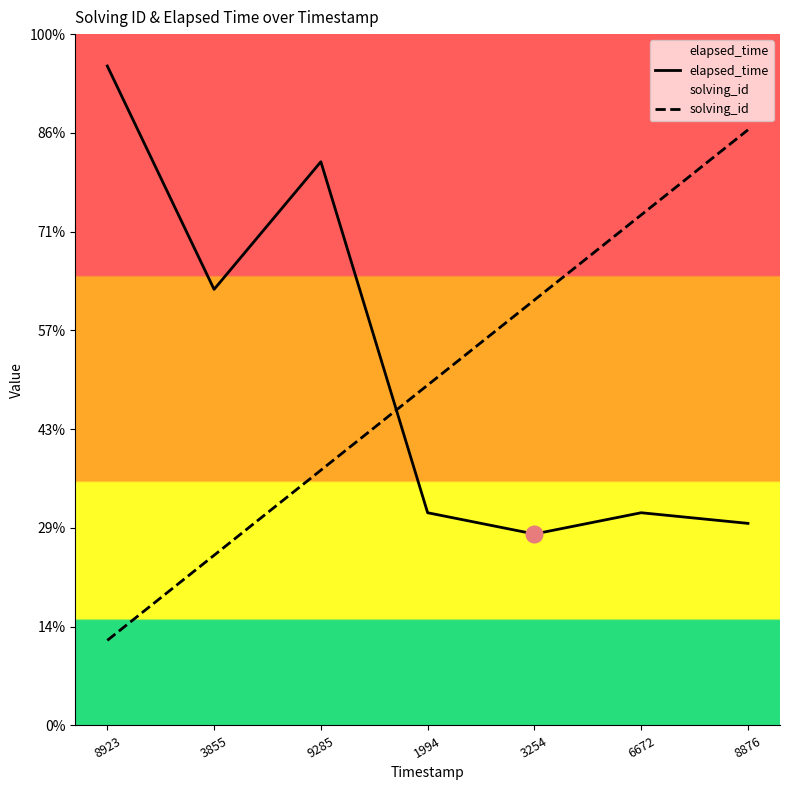

Reading left to right, what are all the values shown in this chart?

elapsed_time: 8923=62000	3855=41000	9285=53000	1994=20000	3254=18000	6672=20000	8876=19000
solving_id: 8923=8000	3855=16000	9285=24000	1994=32000	3254=40000	6672=48000	8876=56000